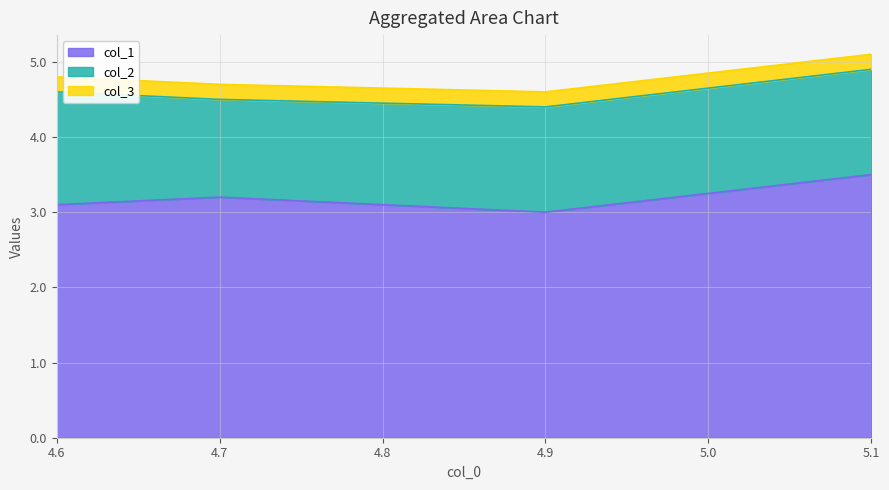

What is the sum of the col_1 values at 5.1 and 4.6?

6.6